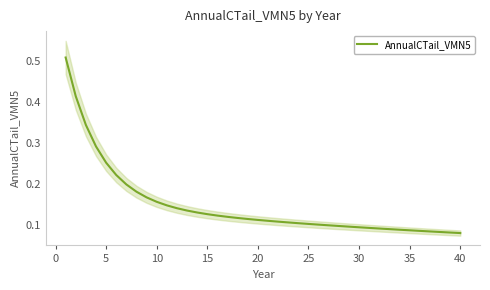

The chart shows a value of 0.1 at 26. True or false?

False